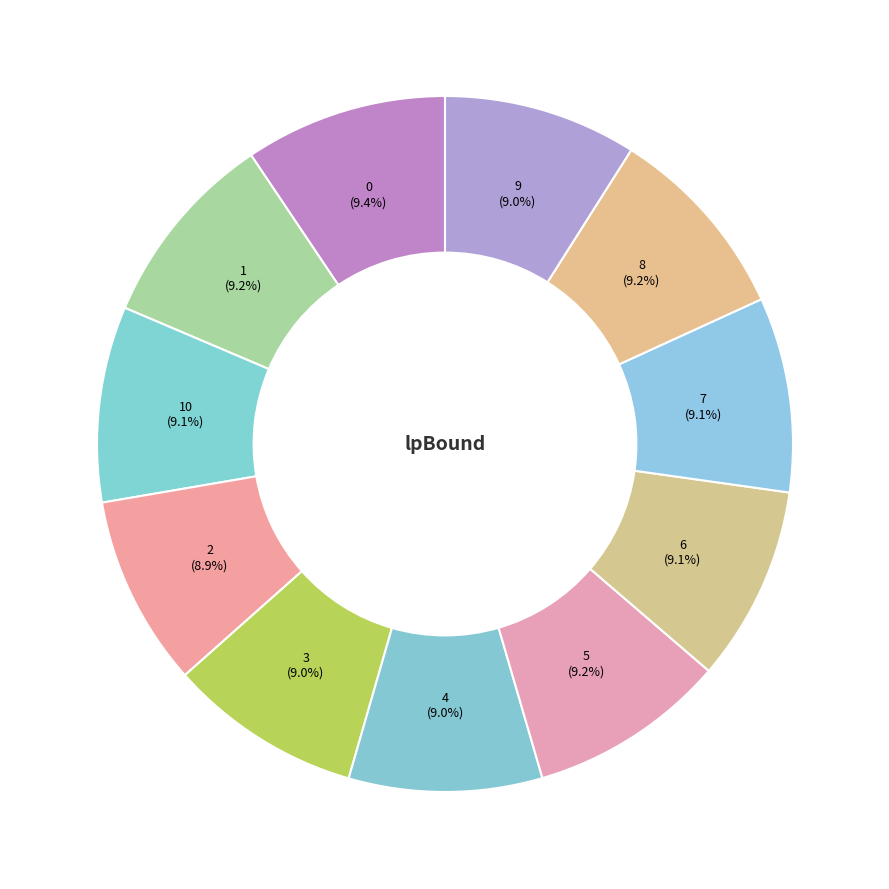

Is it true that 7 is 1% of the pie?

False